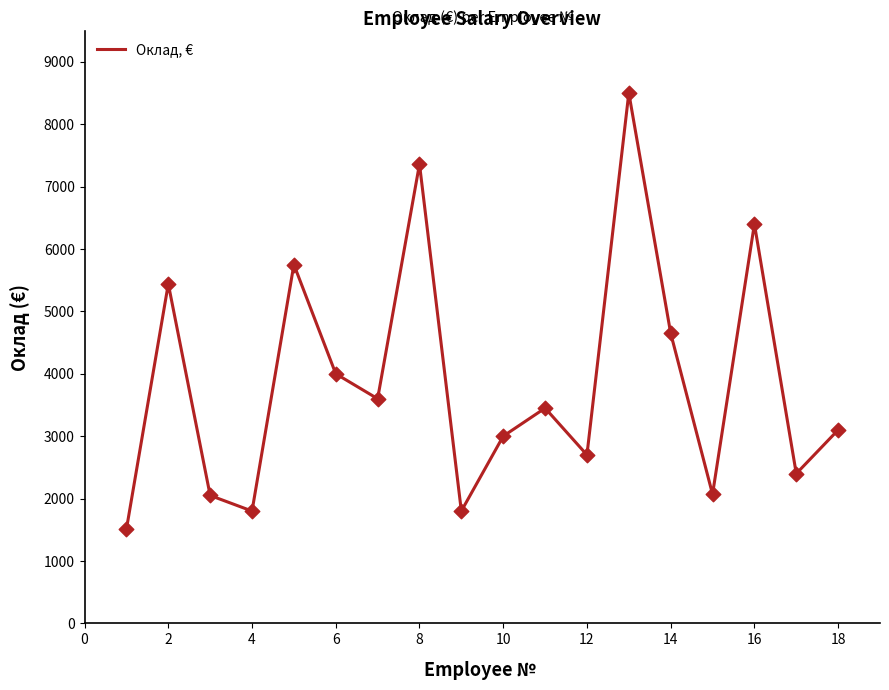

What is the difference between the maximum and minimum values?

6990